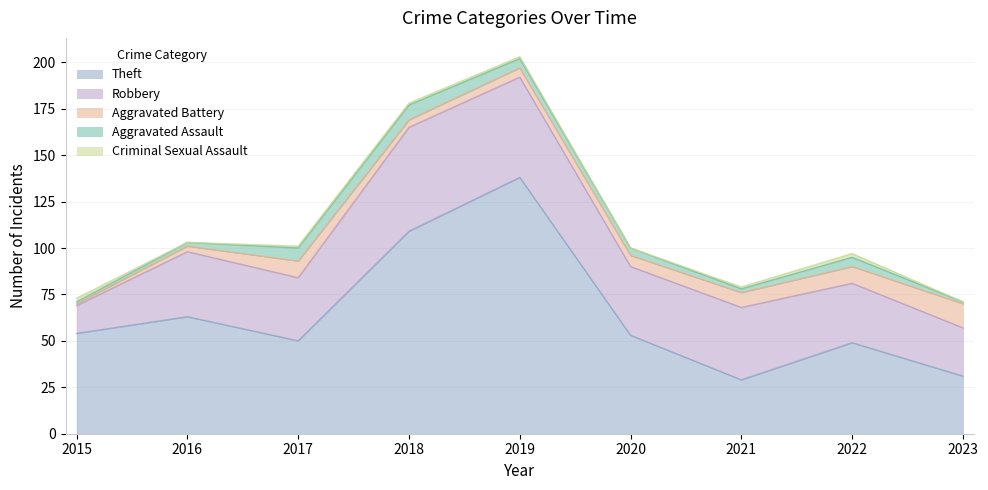

The value of Robbery at 2019 is 33. True or false?

False